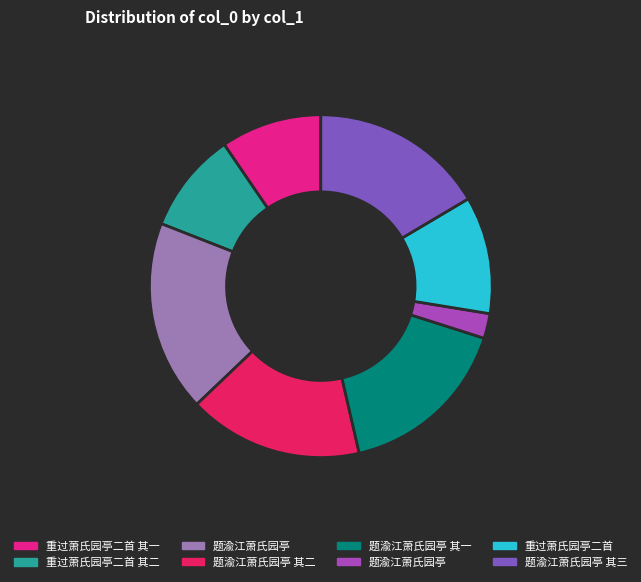

Count the number of slices in the pie.

8